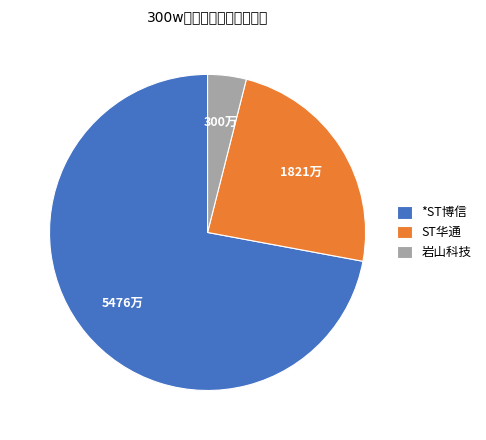

Rank the categories by value from highest to lowest.

*ST博信, ST华通, 岩山科技